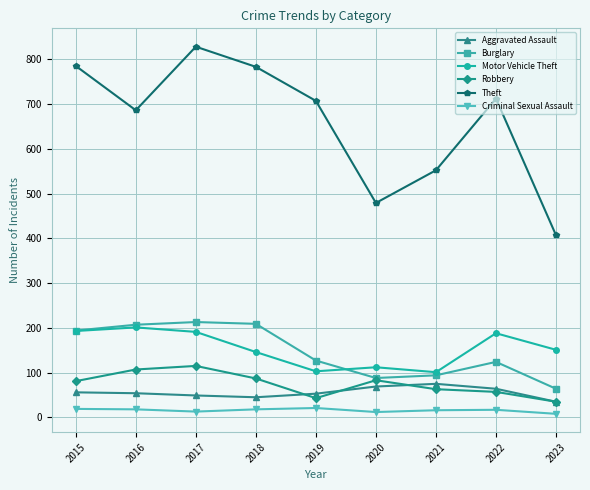

True or false: Motor Vehicle Theft and Criminal Sexual Assault cross at least once.

False